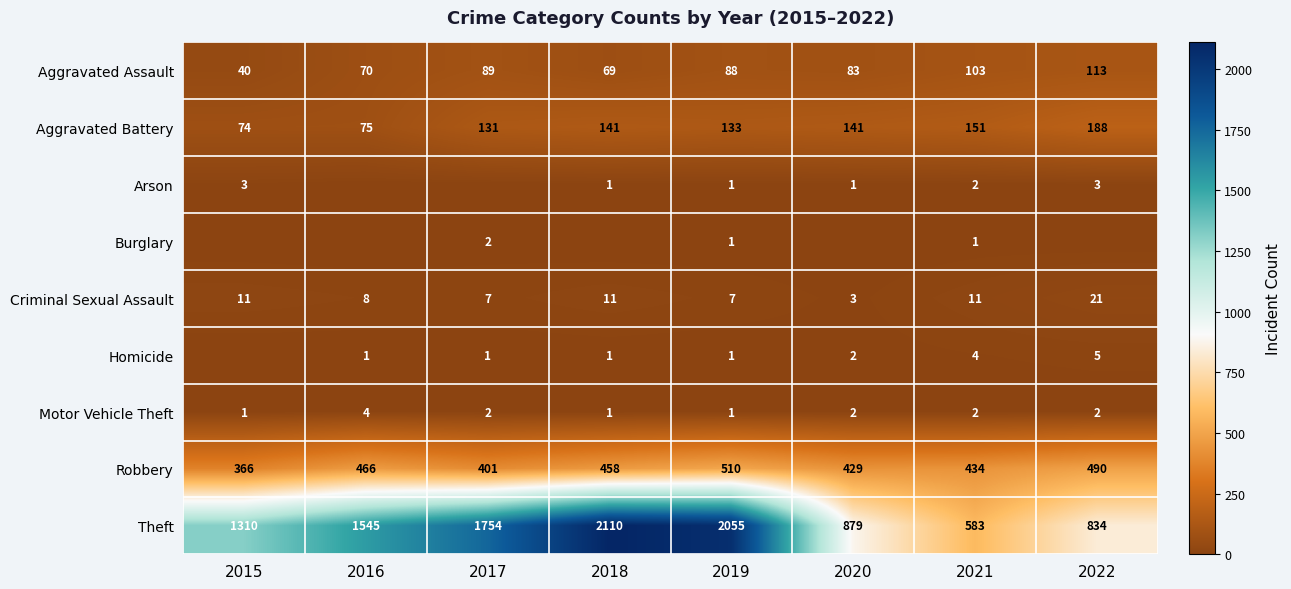

What is the minimum value for Motor Vehicle Theft?

1